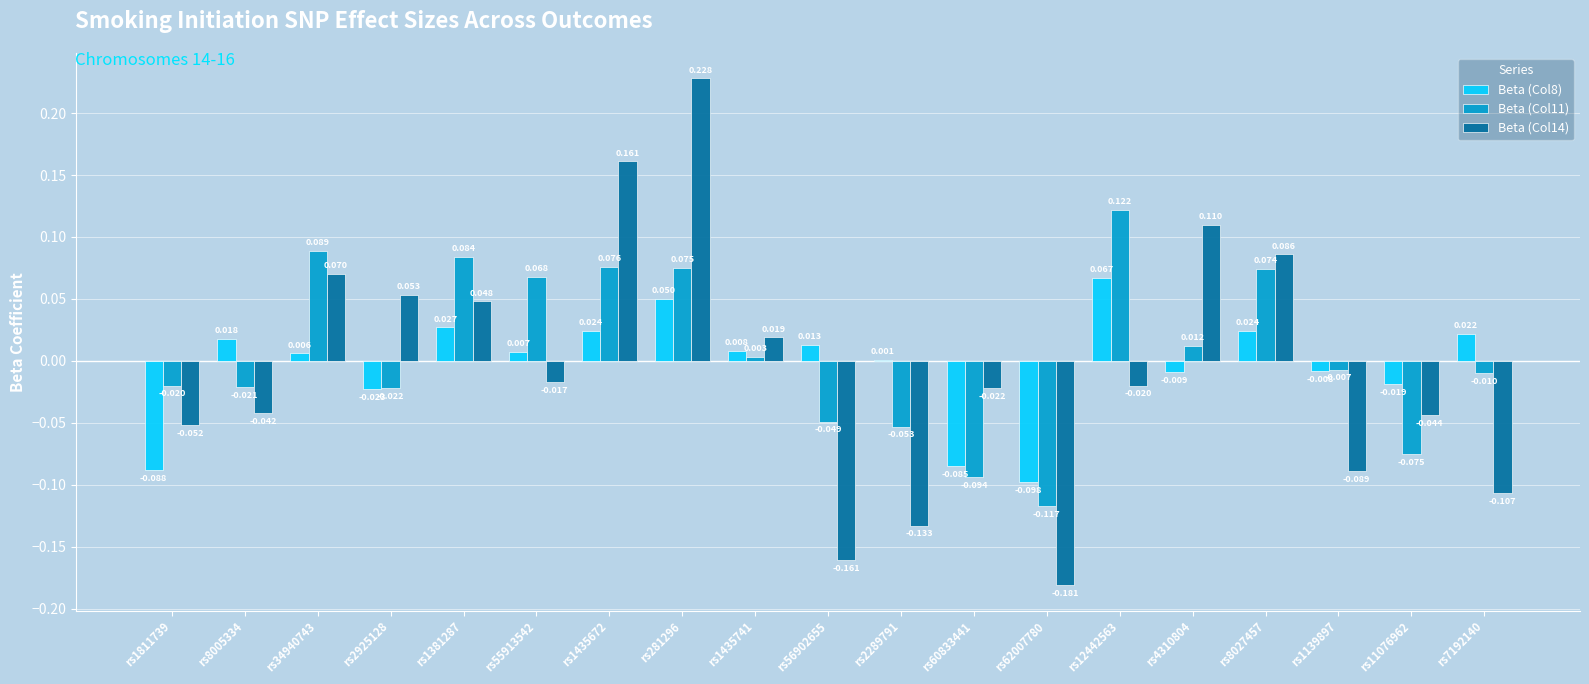

Is the value of Beta (Col14) at rs1435672 greater than the value of Beta (Col8) at rs34940743?

Yes